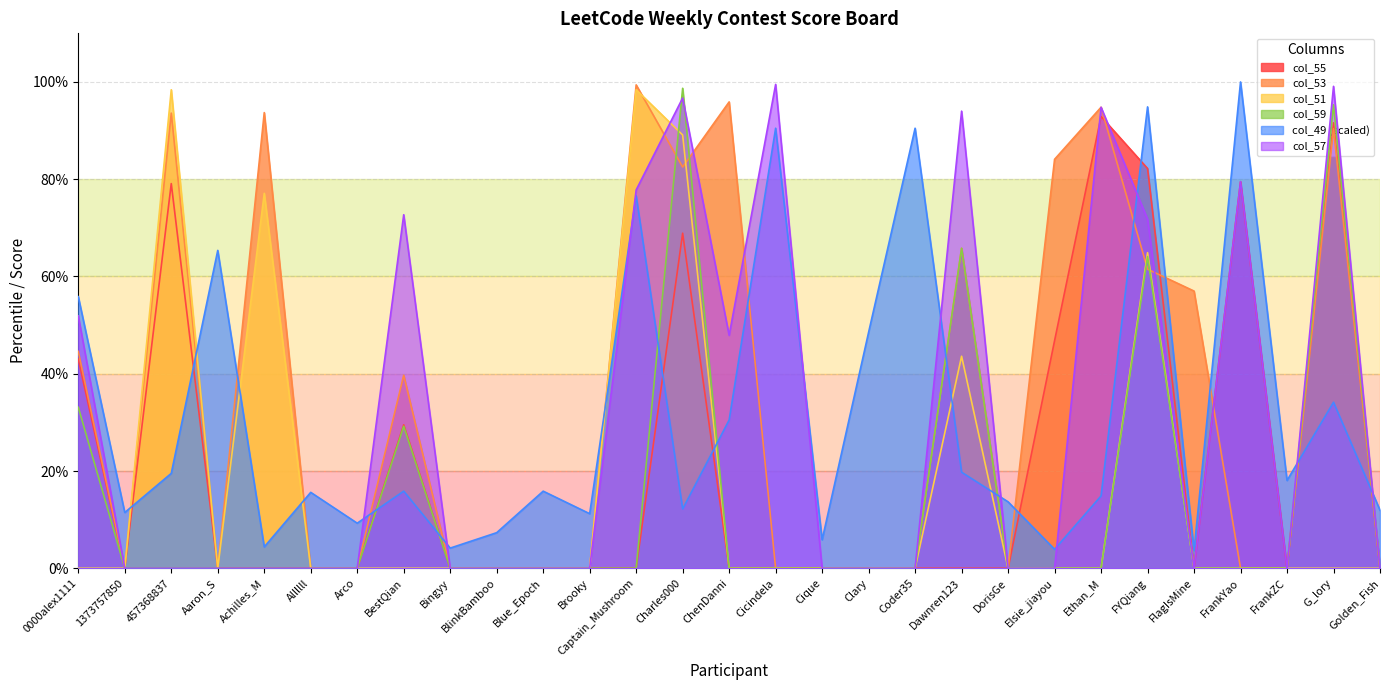

At which category is the sum across all series the highest?

Charles000